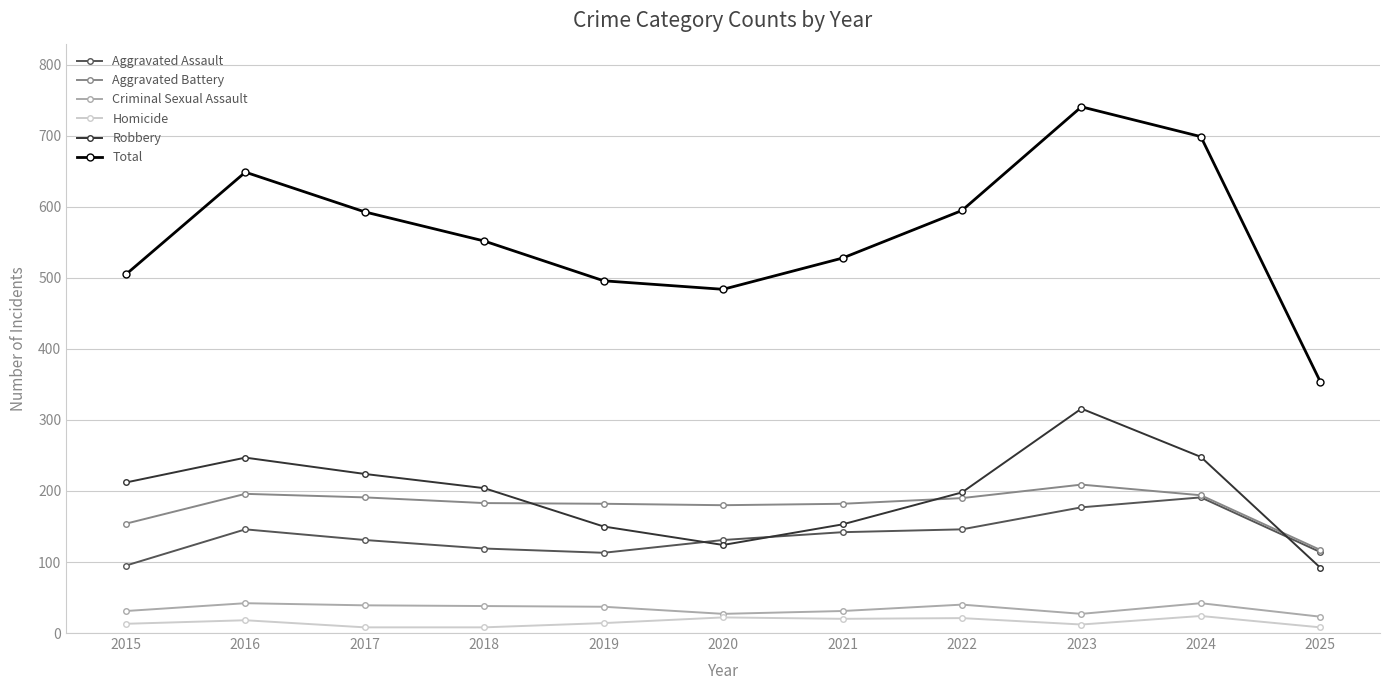

Is the value of Aggravated Battery at 2024 greater than the value of Robbery at 2017?

No